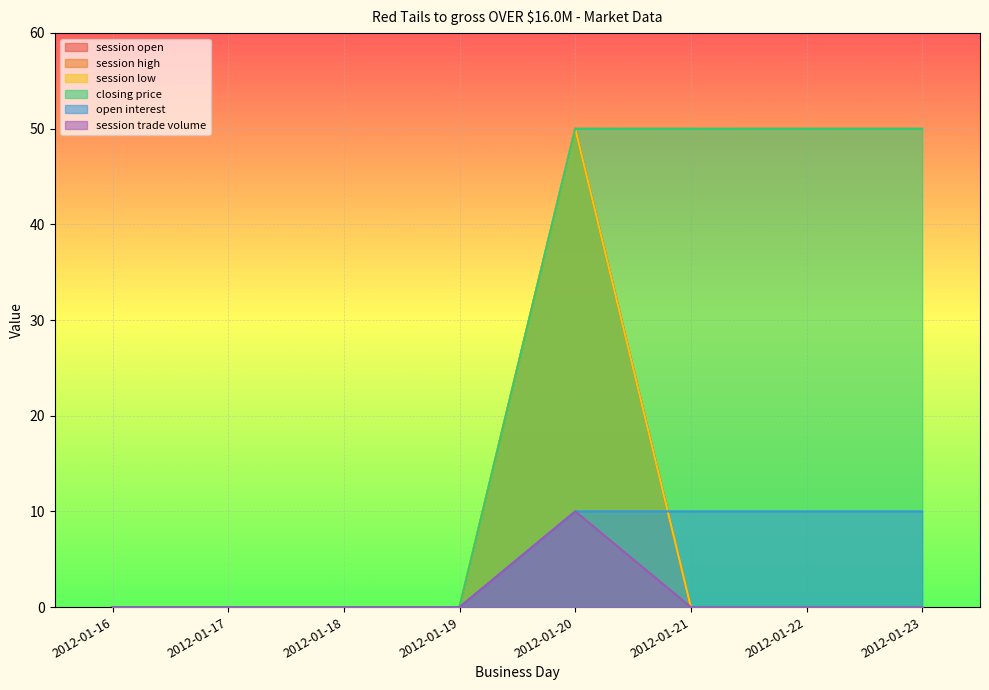

What value does the closing price series have at 2012-01-23?

50